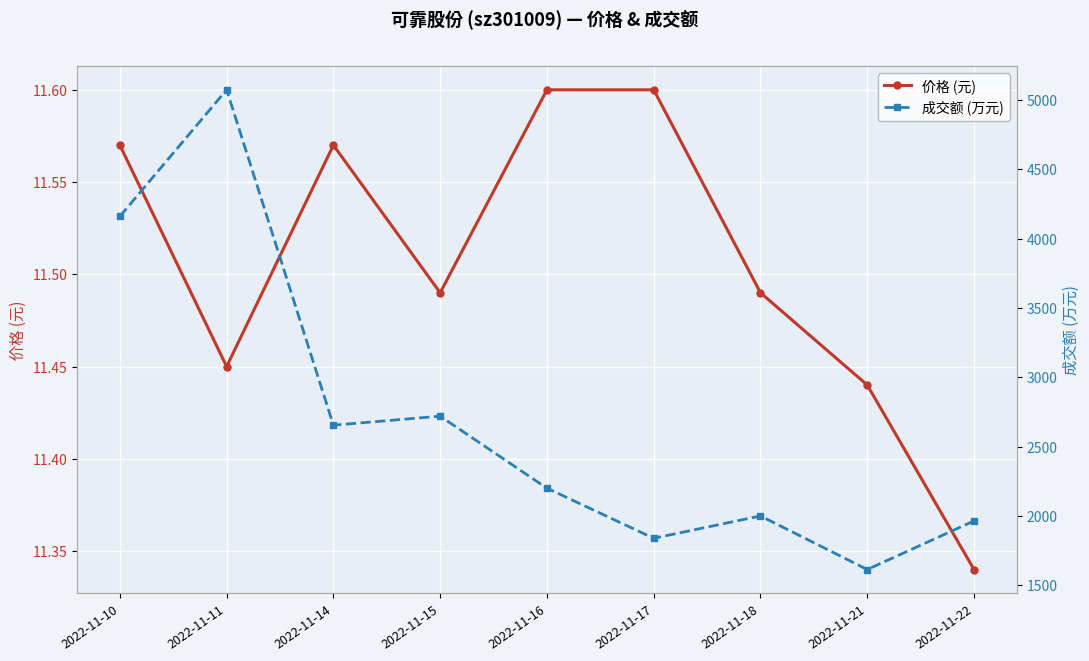

How many lines are shown in the chart?

2